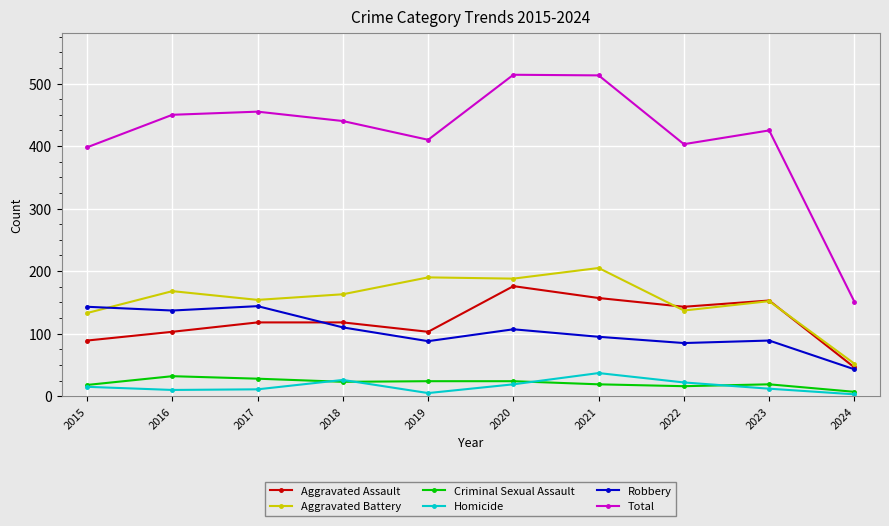

What is the maximum value shown in the chart?

514